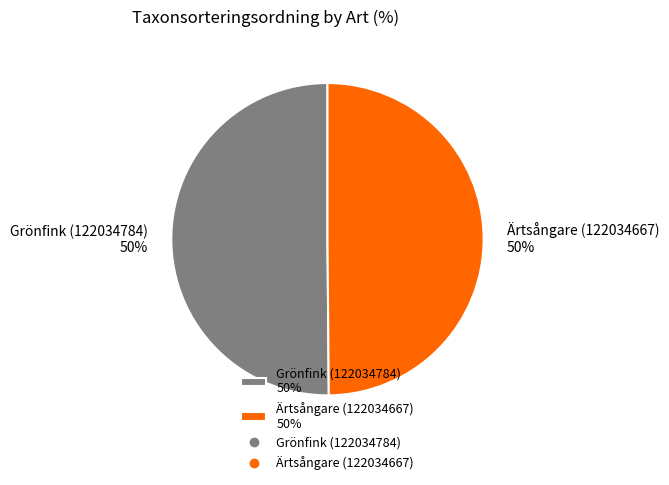

How many segments does this pie chart have?

2